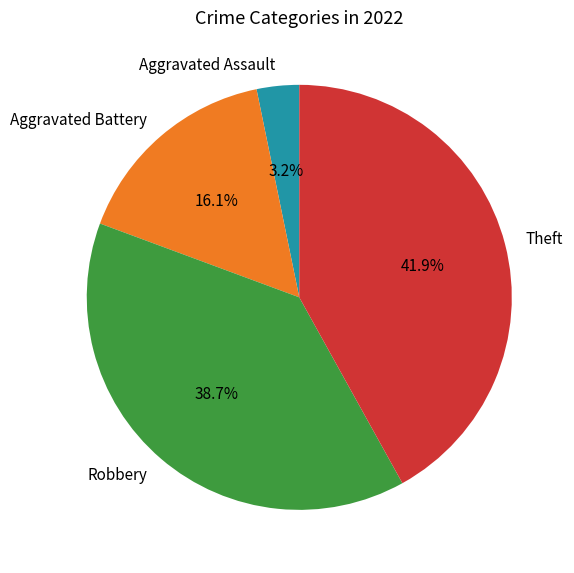

True or false: Robbery accounts for 39% of the total.

True